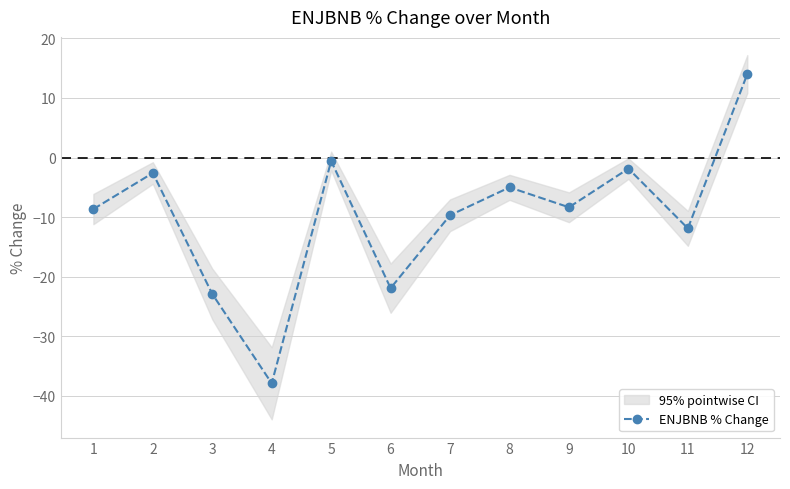

At which label is the value closest to -11?

11